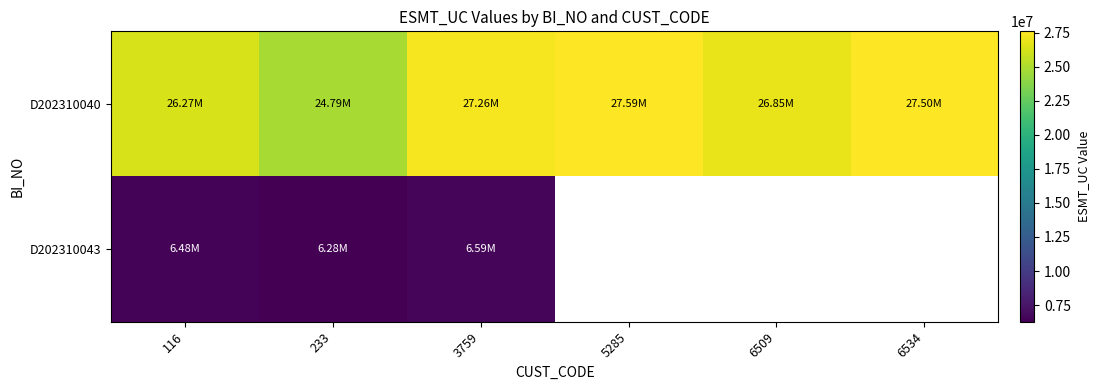

What is the greatest value displayed?

27585600.0